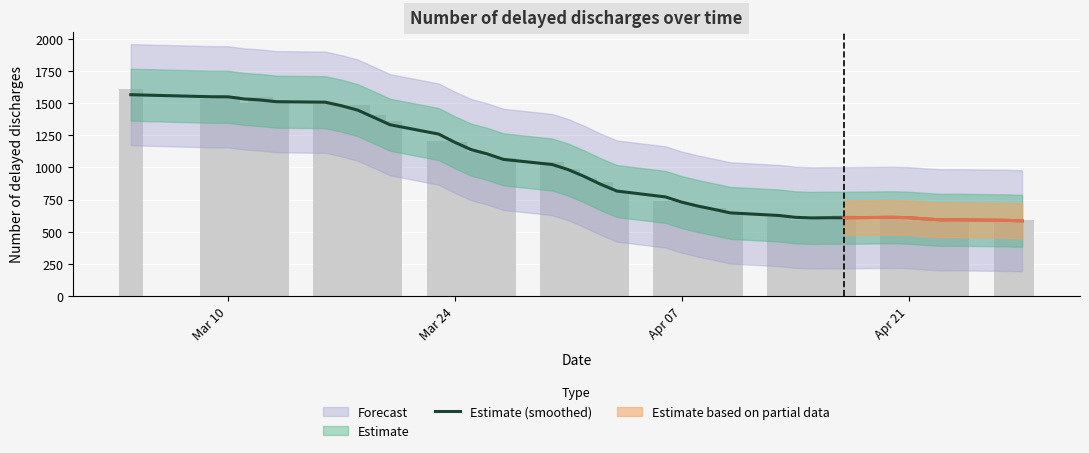

What is the smallest value displayed?

584.3